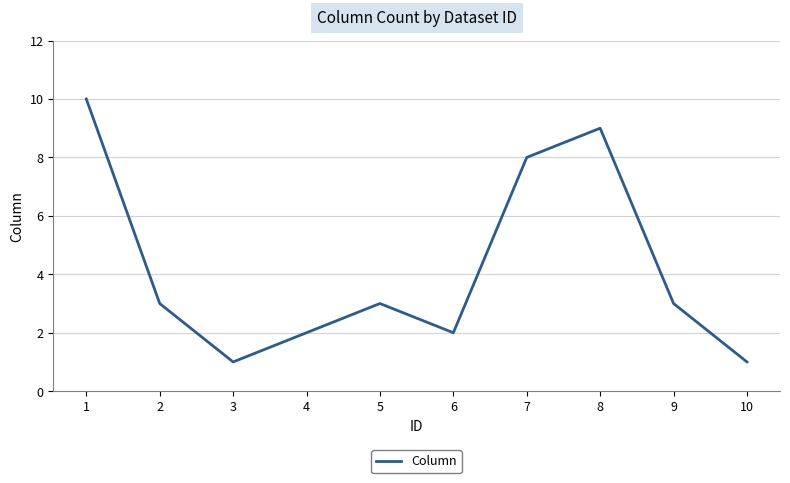

Read the value at 5.

3